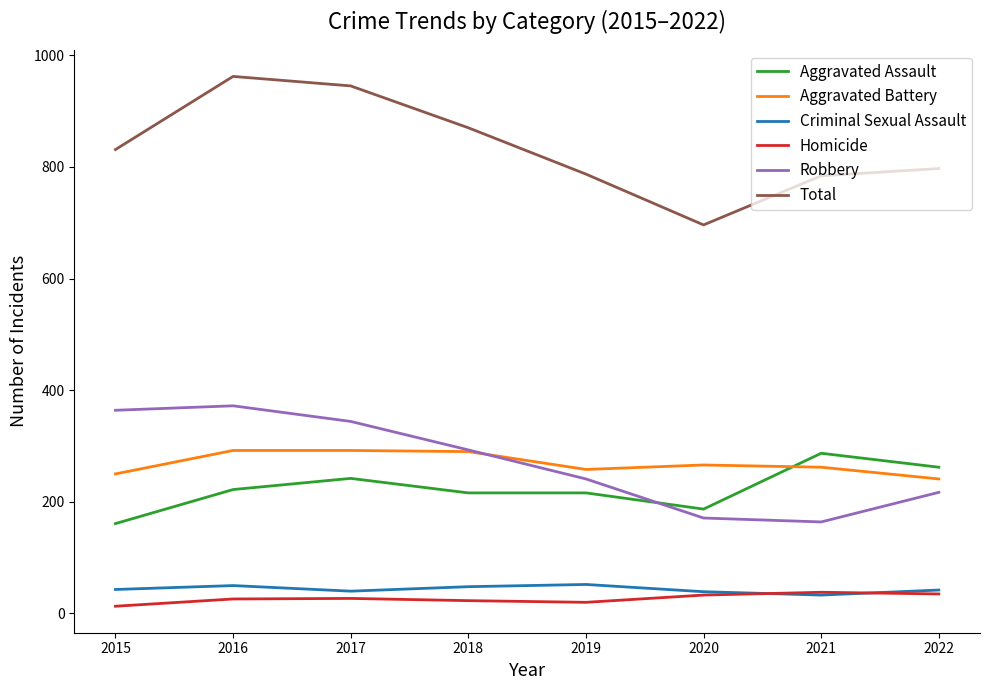

True or false: Total and Aggravated Battery cross at least once.

False